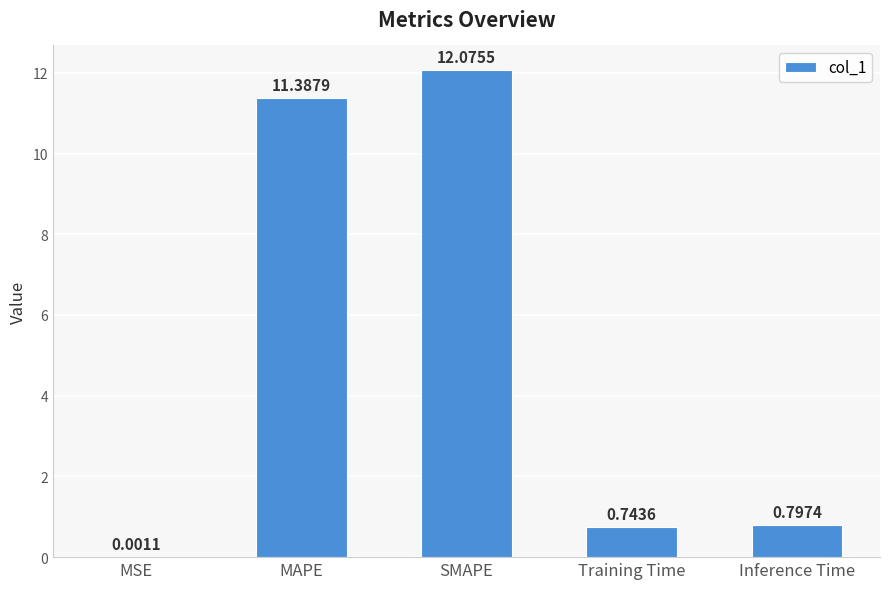

What is the greatest value displayed?

12.1